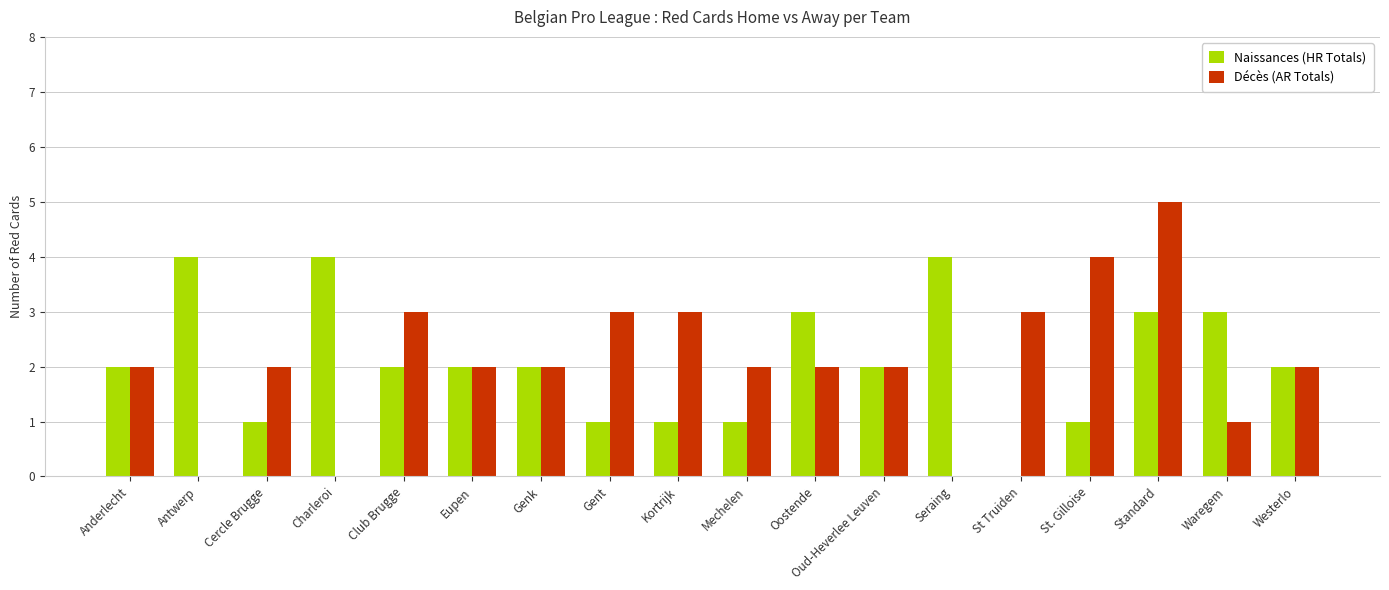

What is the sum of the Naissances (HR Totals) values at Genk and Westerlo?

4